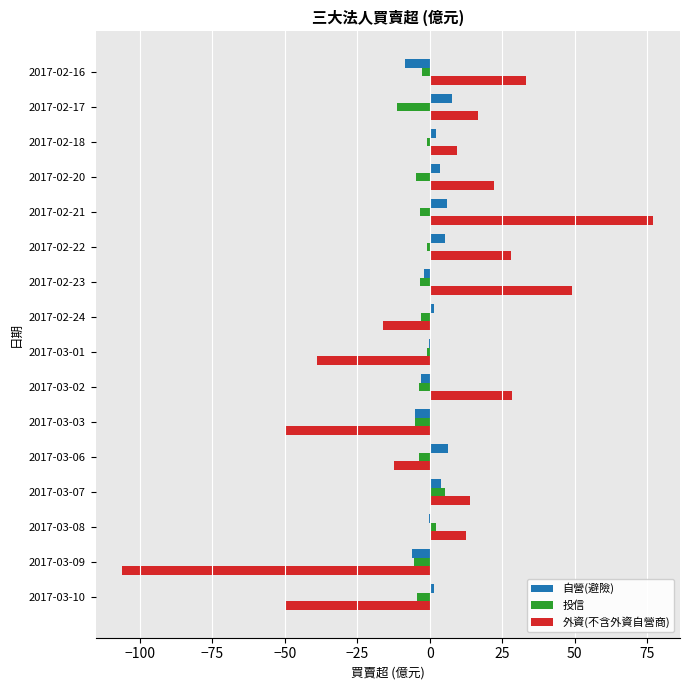

Which series changed the most between 2017-02-24 and 2017-03-09?

外資(不含外資自營商)